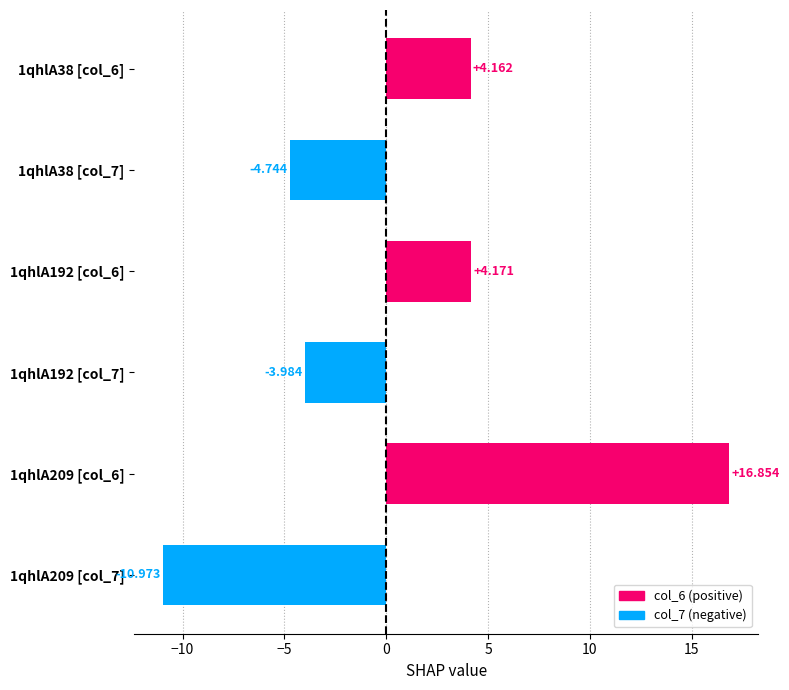

What is the difference between the maximum and second lowest values?

21.6